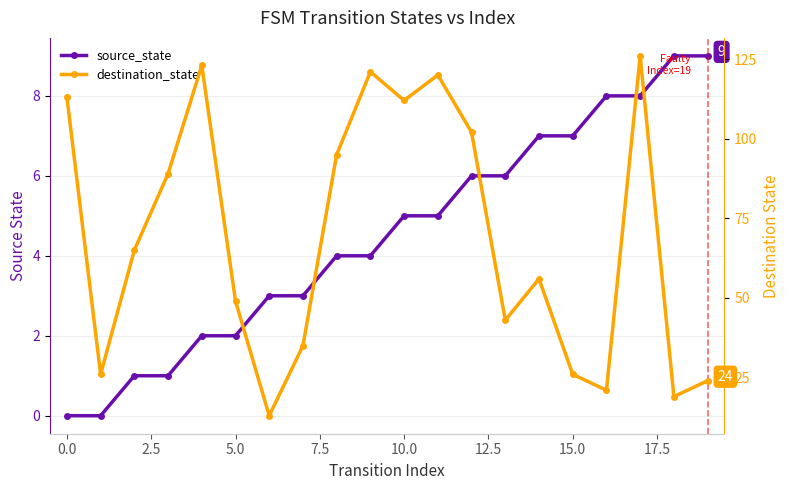

Rank the series by their average value, from highest to lowest.

destination_state, source_state